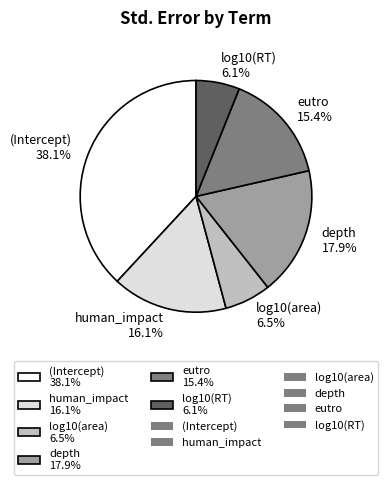

What percentage is the human_impact slice, to the nearest percent?

16%